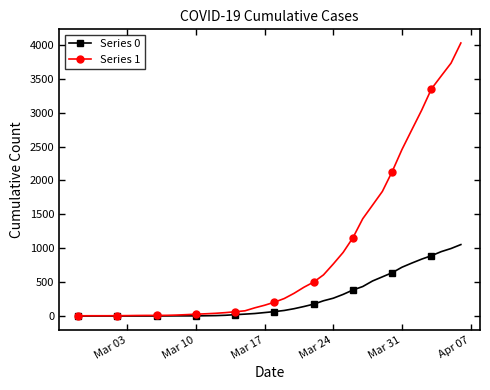

What is the difference between the maximum and minimum values in the Series 1 series?

4025